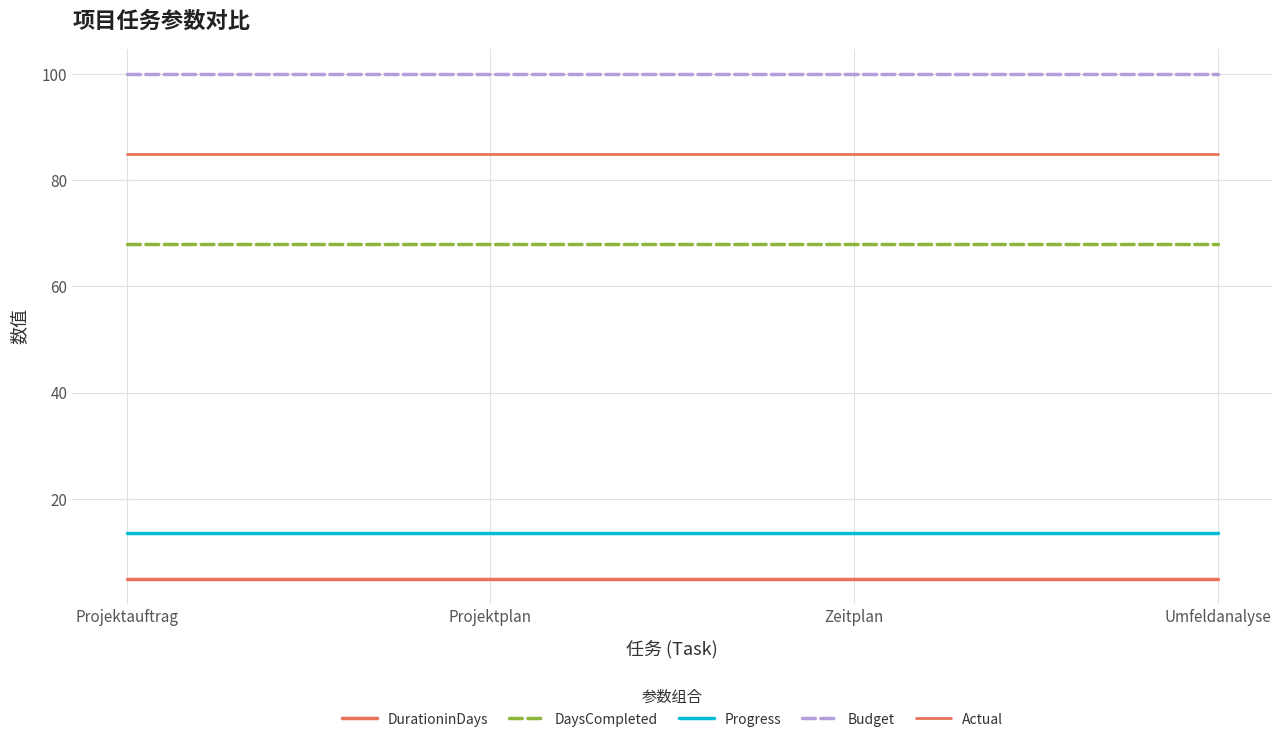

How many lines are shown in the chart?

5